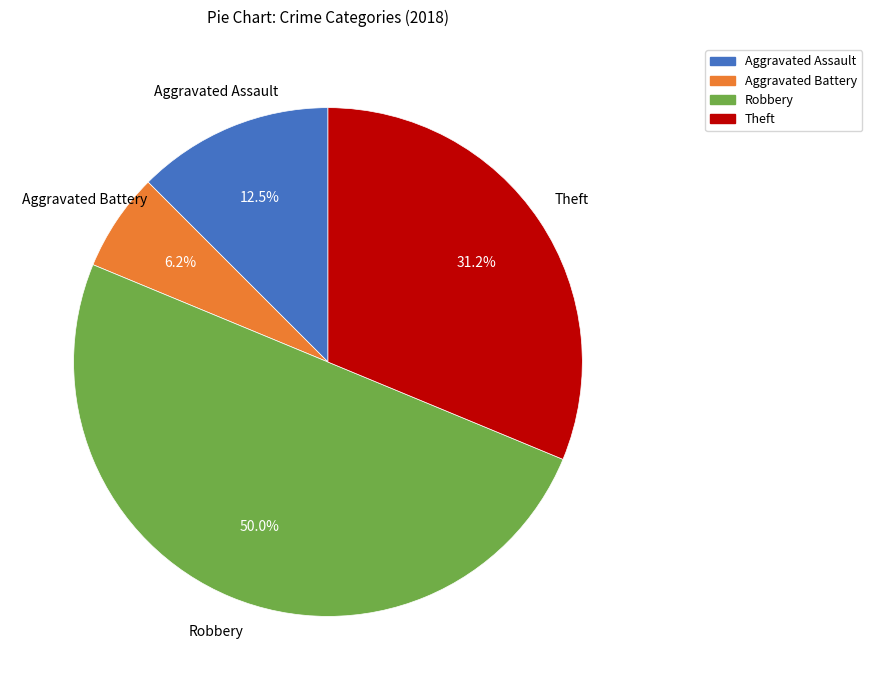

How many slices are in this pie chart?

4